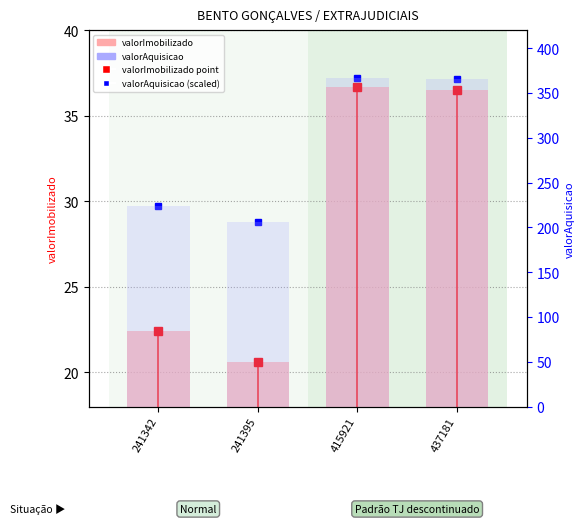

How many data points does each series have?

4